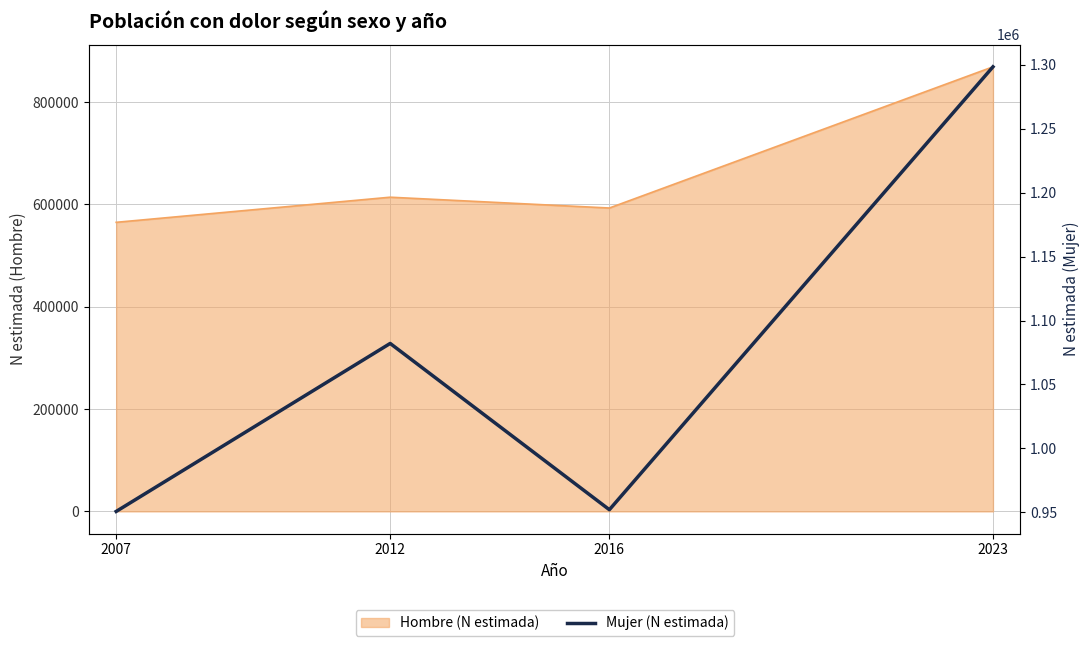

The chart shows a value of 1082069 at 2012. True or false?

True